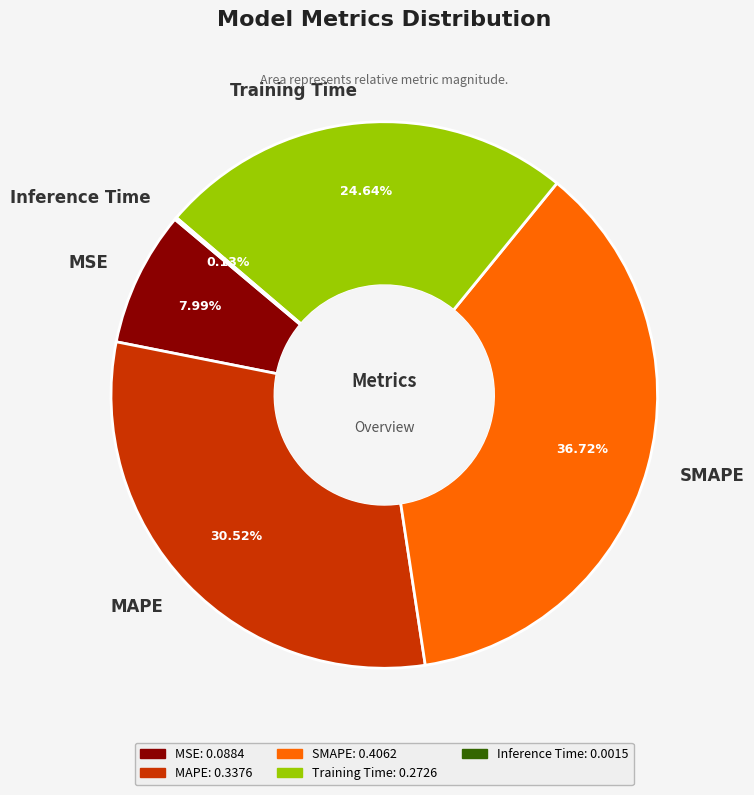

Which category has the biggest portion of the pie?

SMAPE